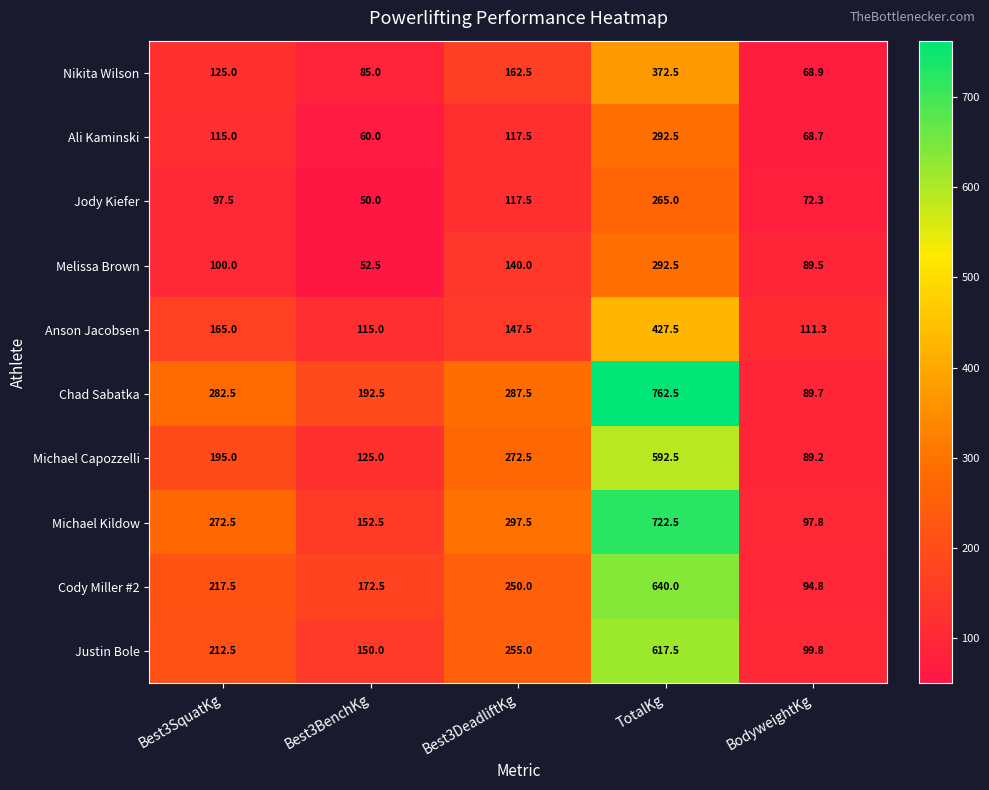

Count the number of data series in this chart.

10